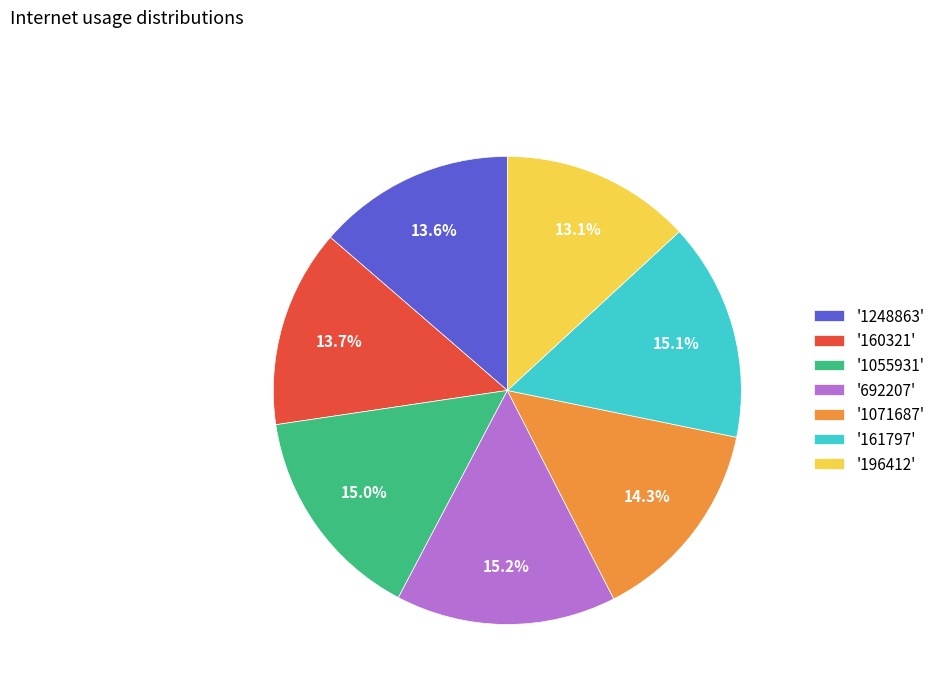

Which slice is the smallest?

'196412'